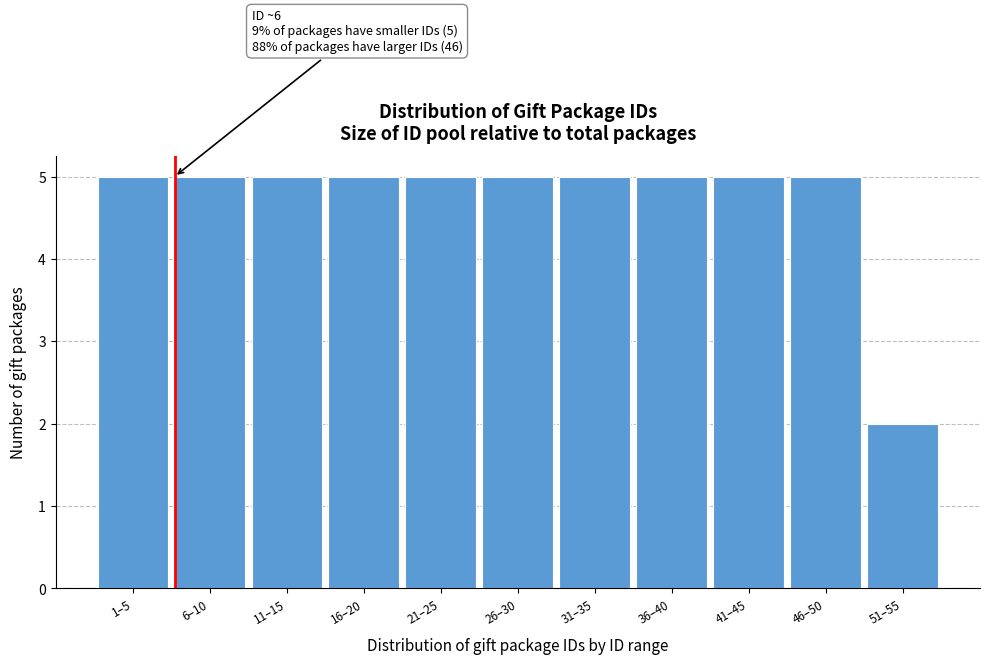

Reading right to left, extract all data points from this chart.

51–55=2	46–50=5	41–45=5	36–40=5	31–35=5	26–30=5	21–25=5	16–20=5	11–15=5	6–10=5	1–5=5